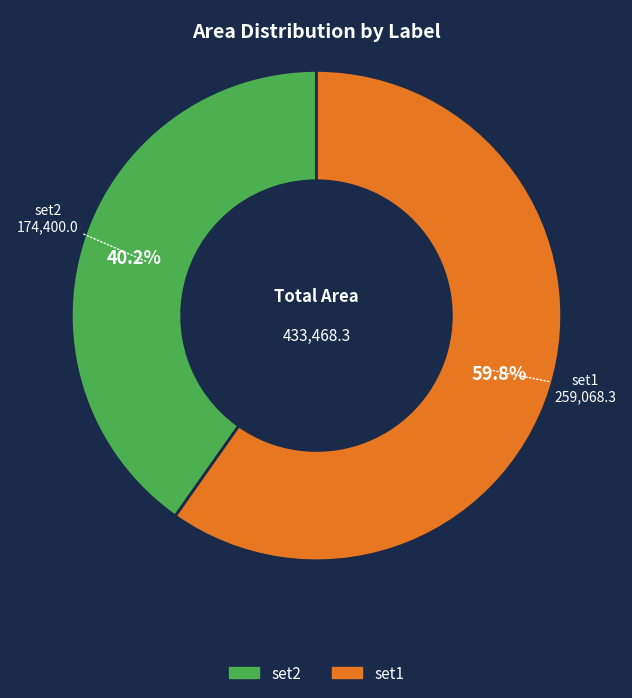

Is there any slice that represents more than half of the pie?

Yes